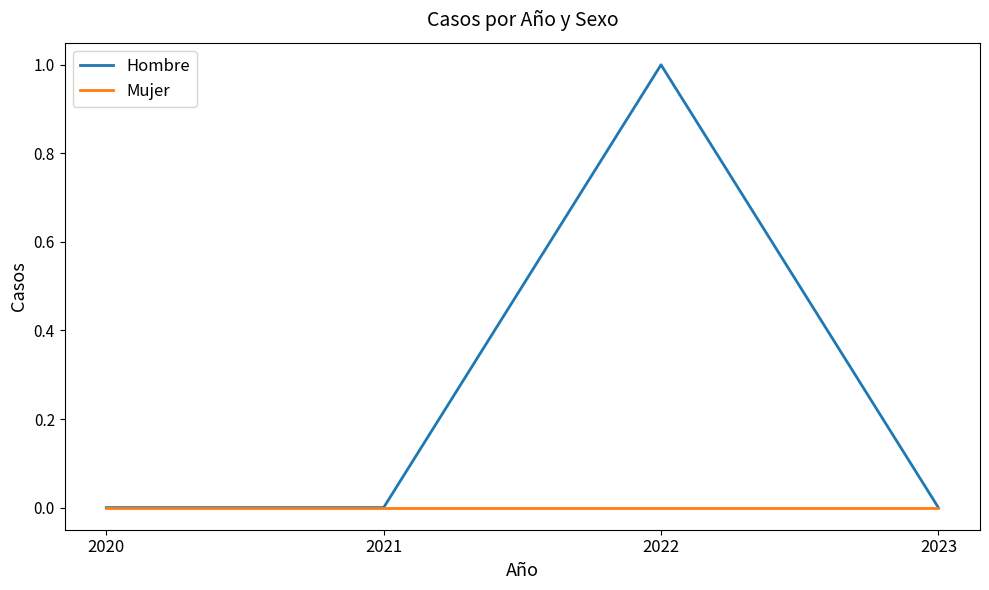

Rank the series at 2022 from highest to lowest value.

Hombre, Mujer